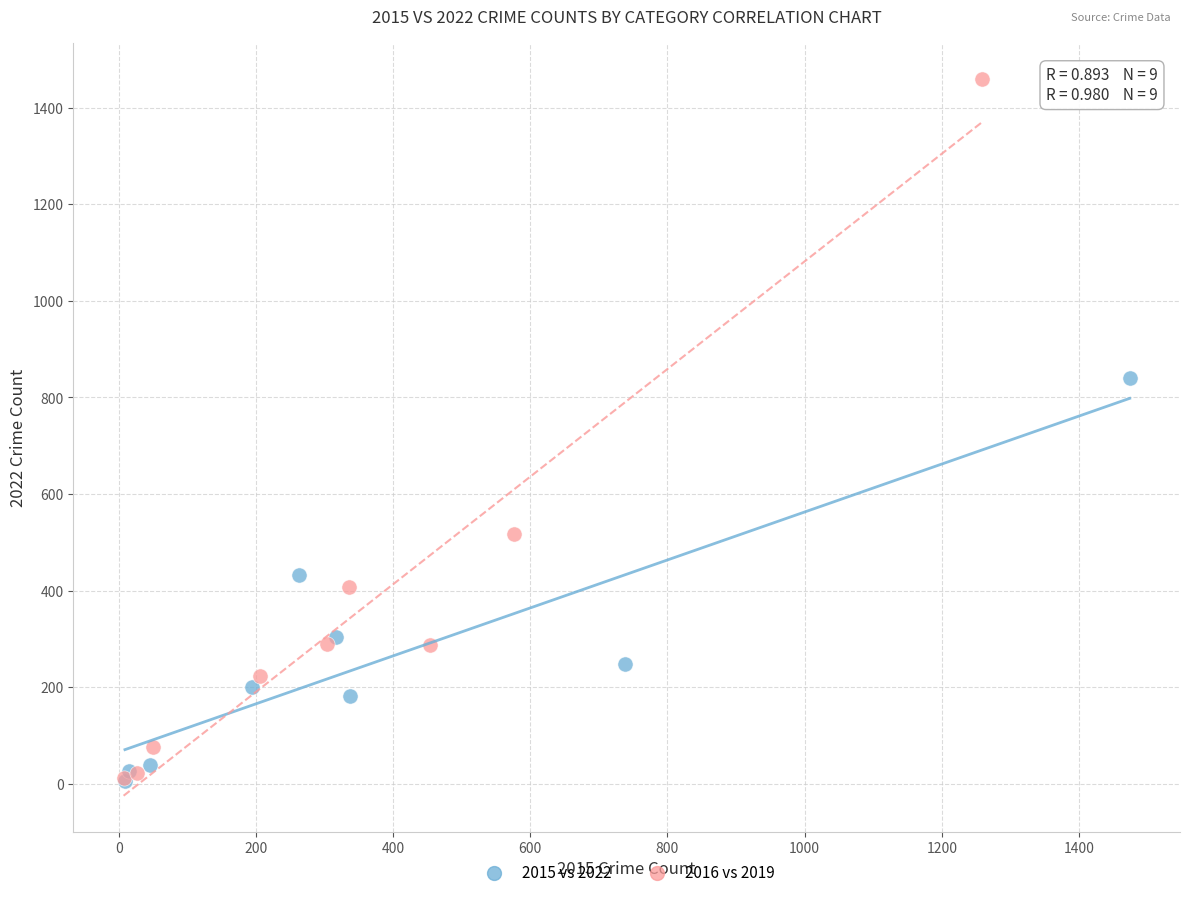

Which series contains the highest Y value?

2016 vs 2019